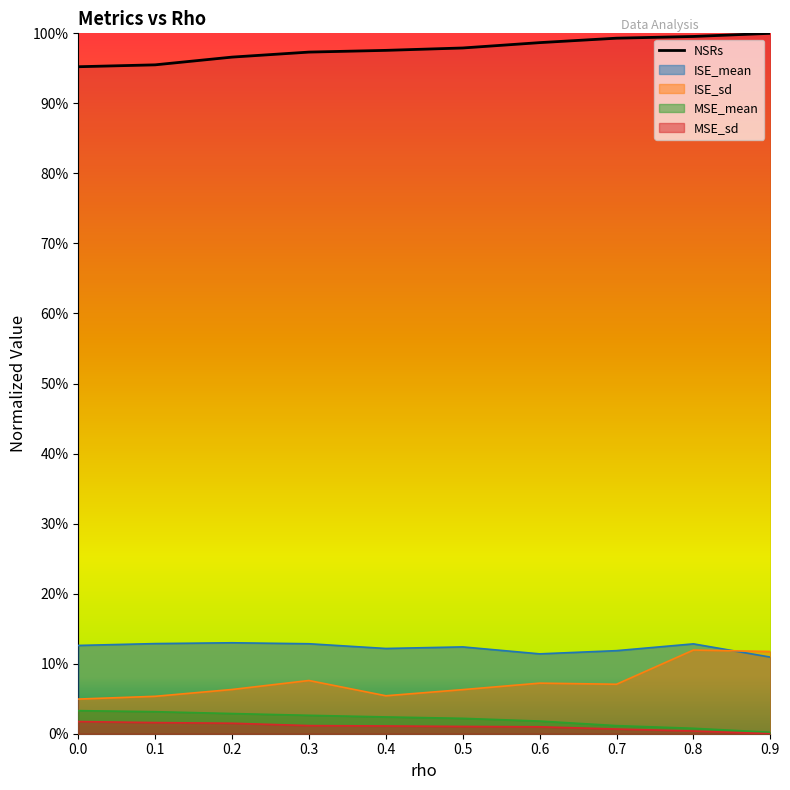

Does the chart display data point markers on the line(s)?

No